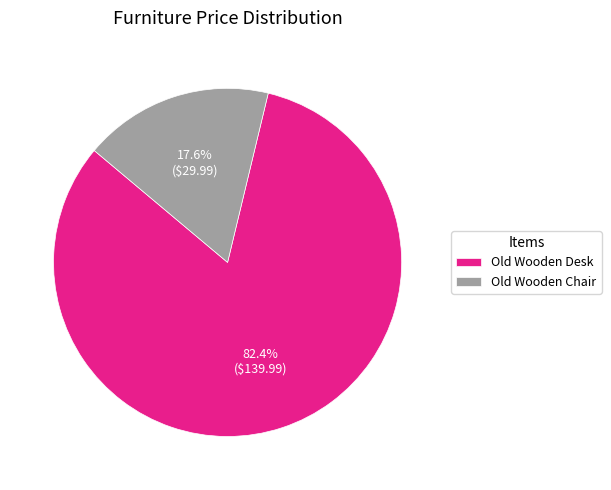

To the nearest percent, what percentage of the pie is Old Wooden Desk?

82%